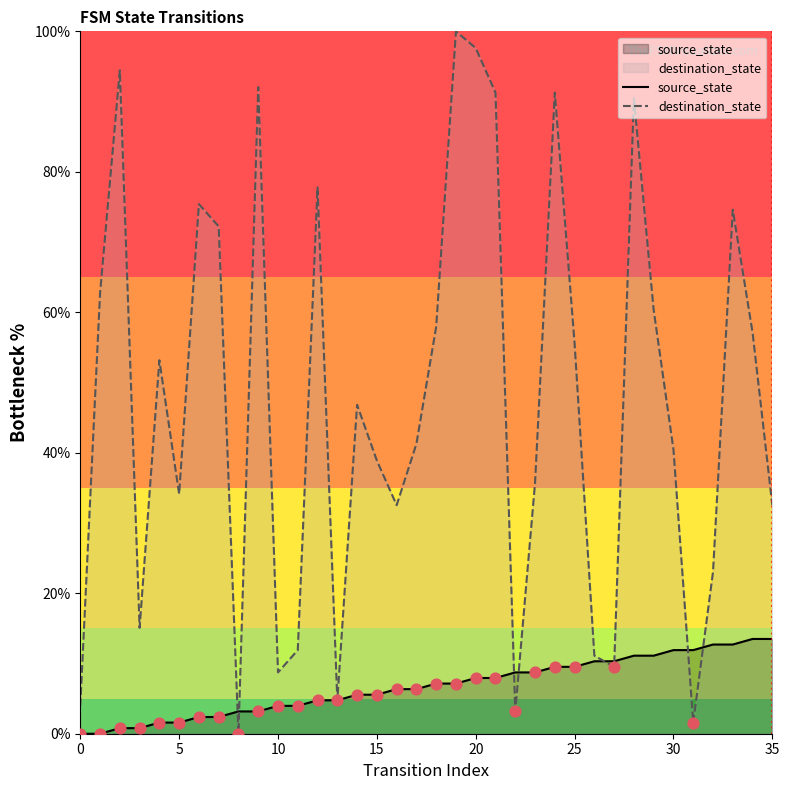

Which series reaches the maximum Y coordinate?

destination_state